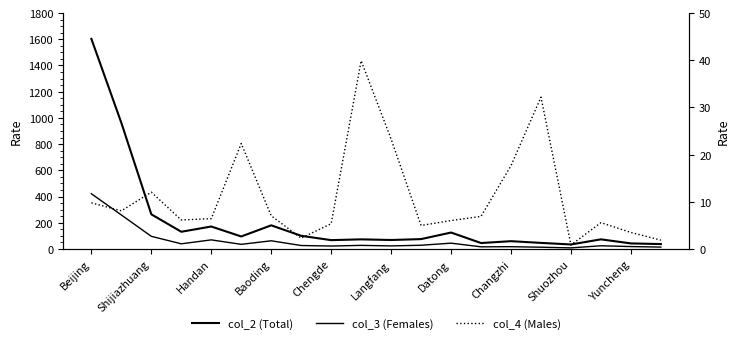

The value of col_3 (Females) at Baoding is 62.0. True or false?

True